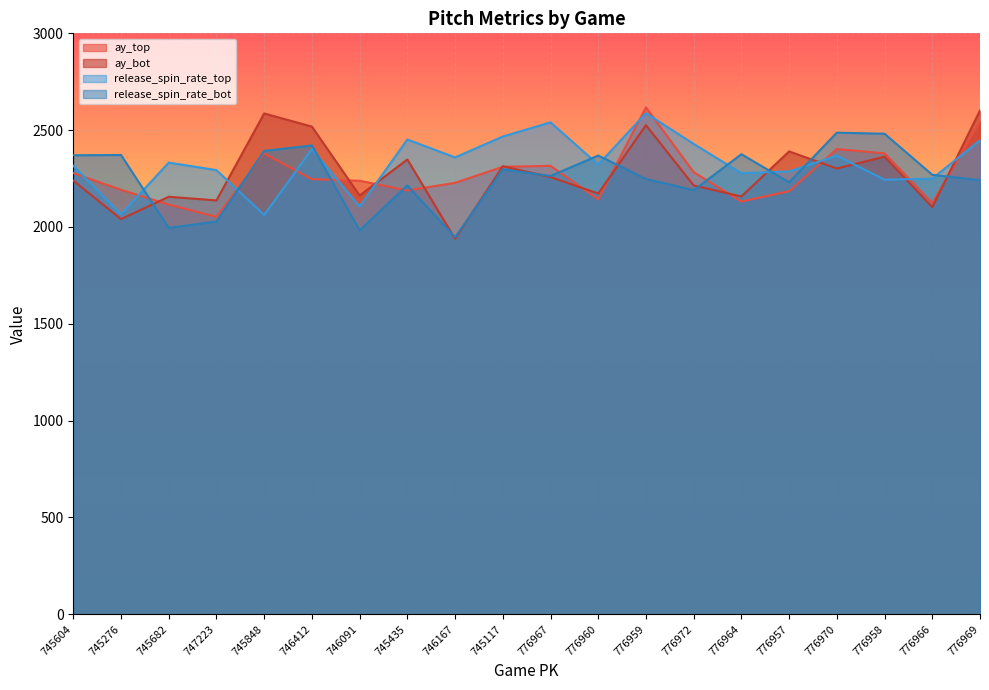

What is the minimum value shown in the chart?

1938.7